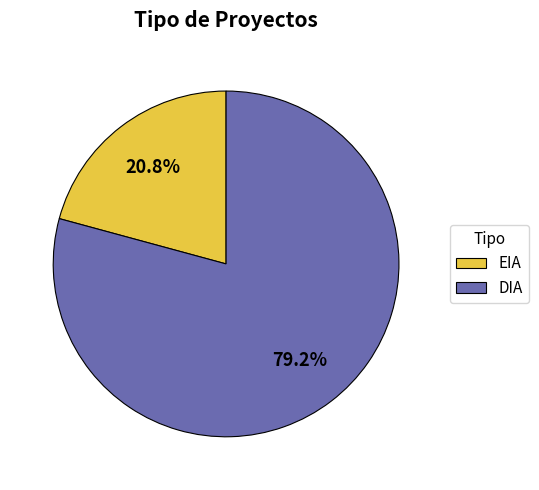

Approximately how many times larger is the value at DIA compared to EIA?

3.8